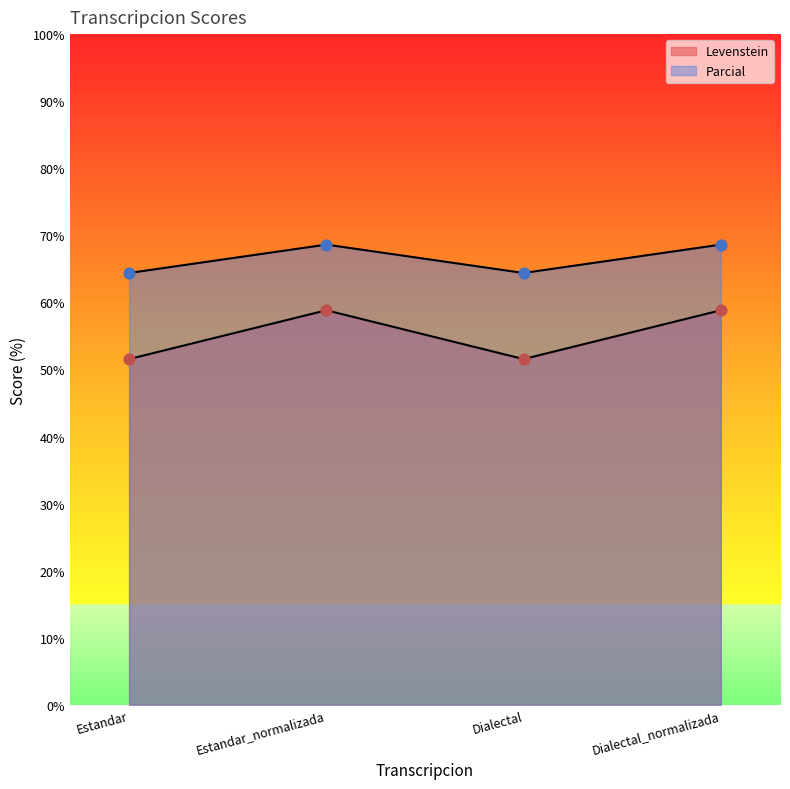

At which category is the sum across all series the highest?

Estandar_normalizada